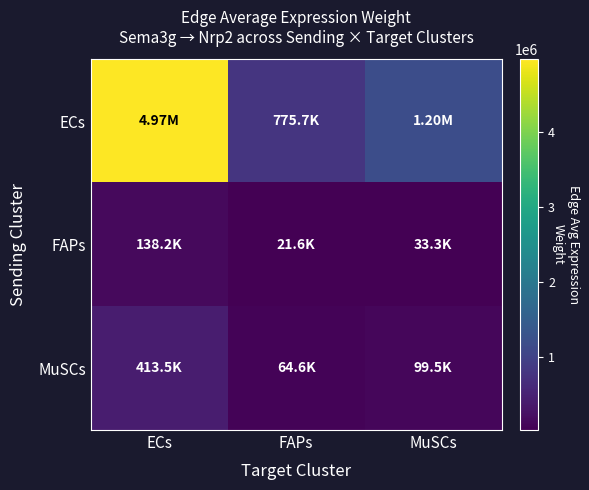

What is the spread (max minus min) of values at FAPs?

754091.2